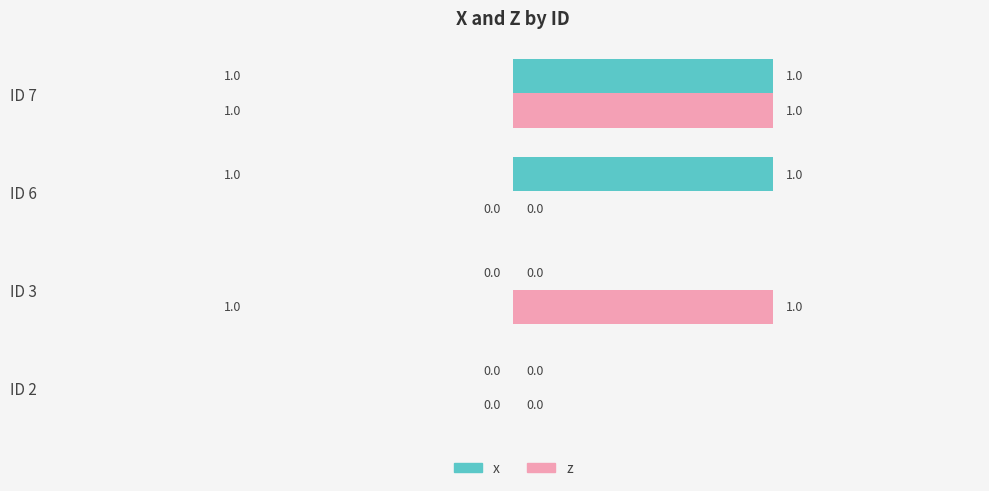

Is it true that z equals -1 at ID 2?

False